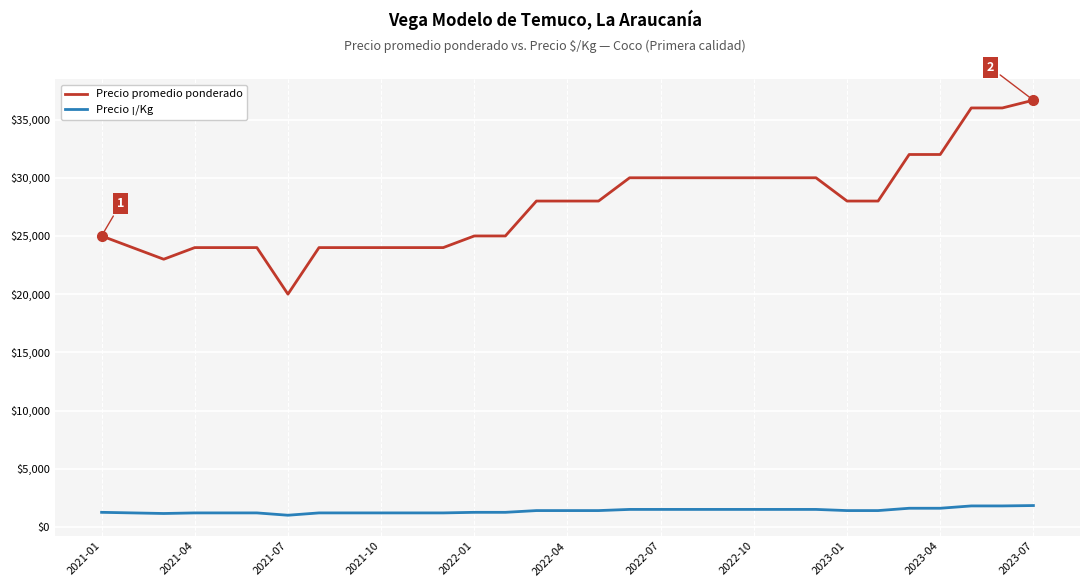

True or false: Precio ¡/Kg and Precio promedio ponderado intersect in this chart.

False